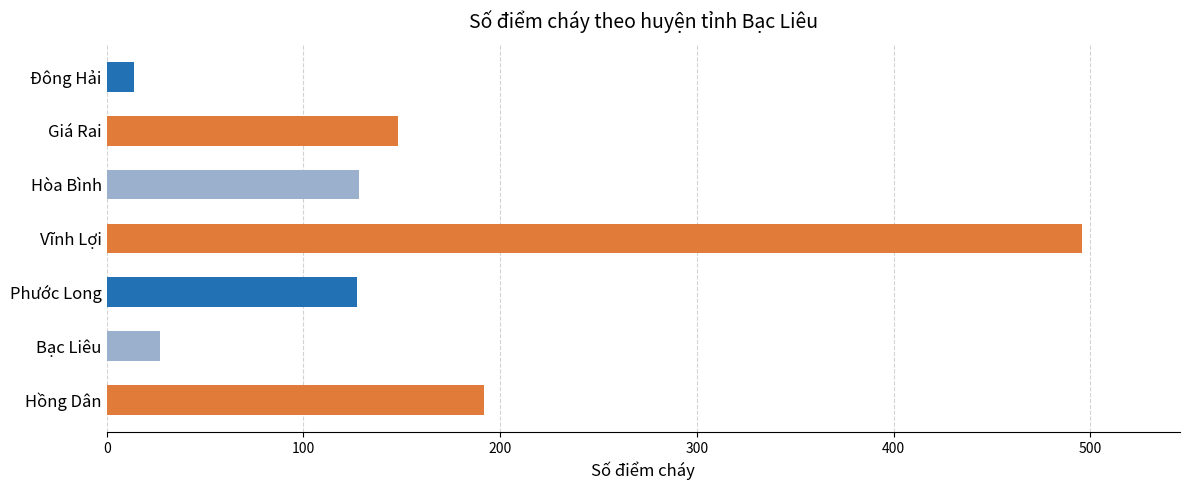

Approximately how many times larger is the value at Hồng Dân compared to Đông Hải?

13.7